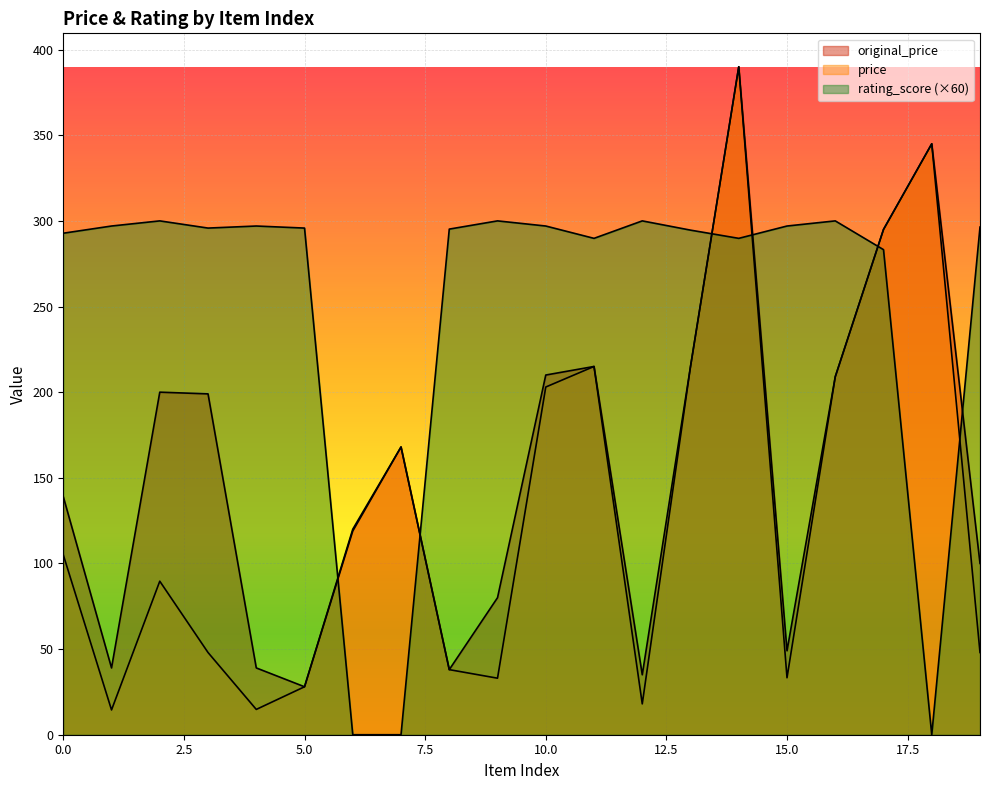

List the series in order of their overall mean, lowest first.

price, original_price, rating_score